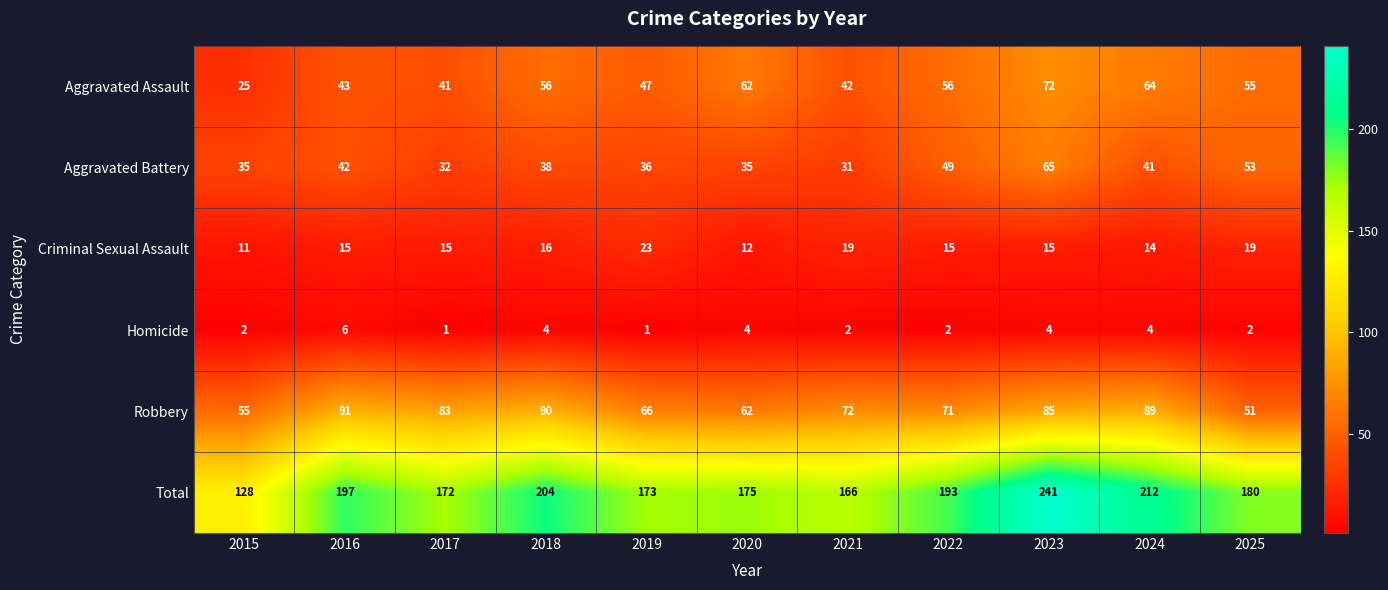

Count the number of data series in this chart.

6